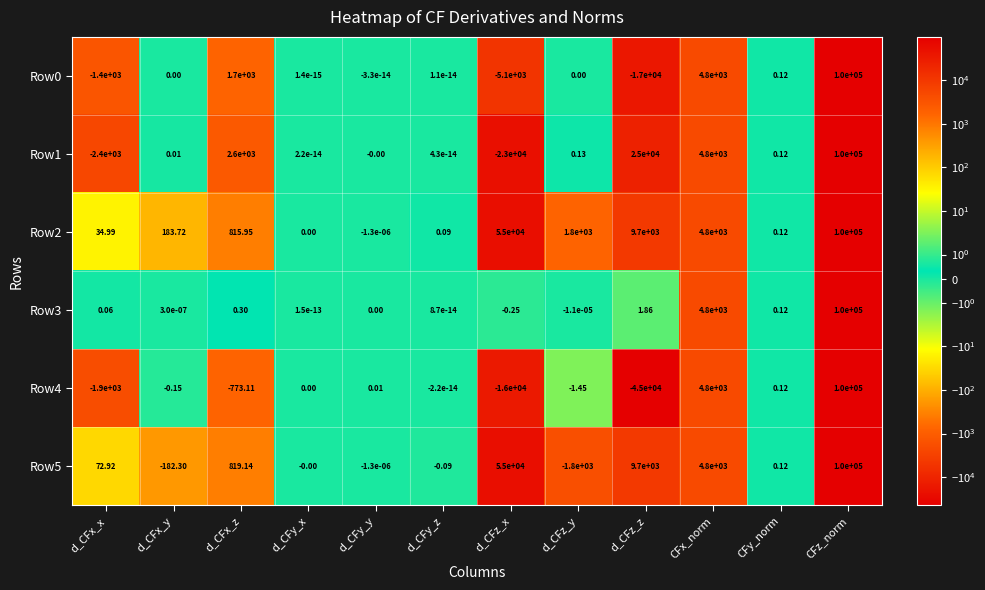

Which category has the lowest value in the Row0 series?

d_CFz_z